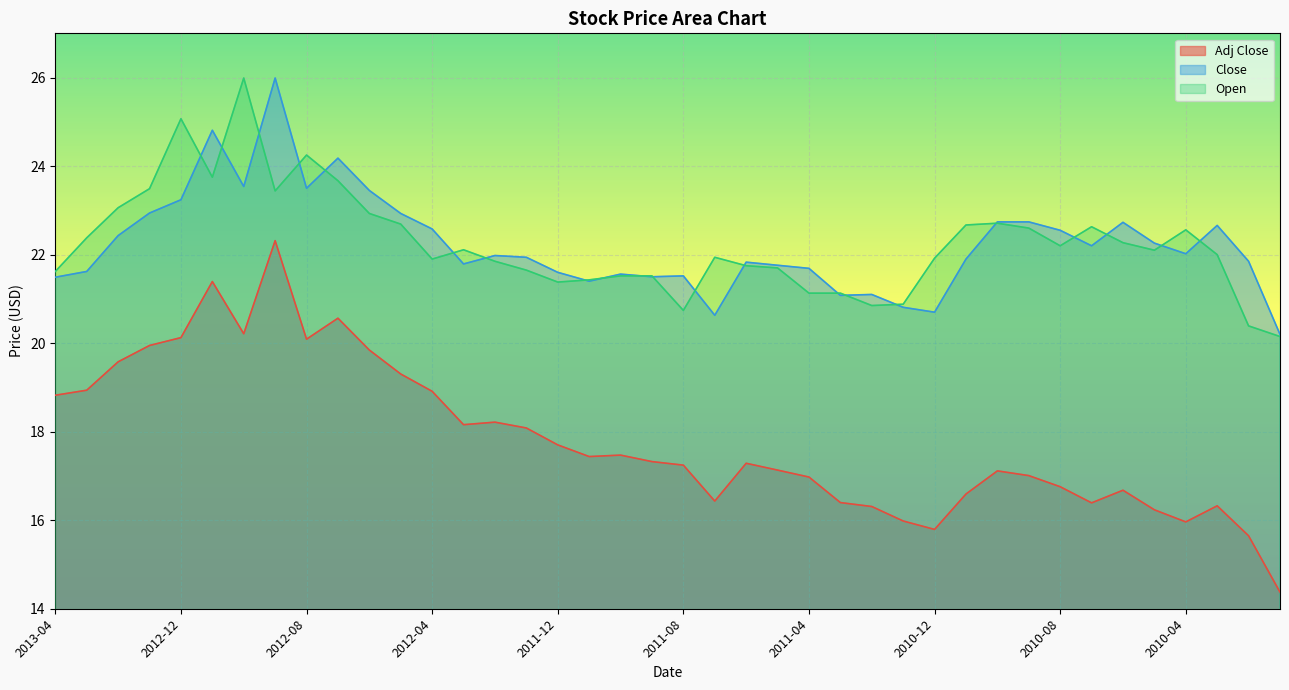

At 2010-06, list the series in order from largest to smallest.

Close, Open, Adj Close